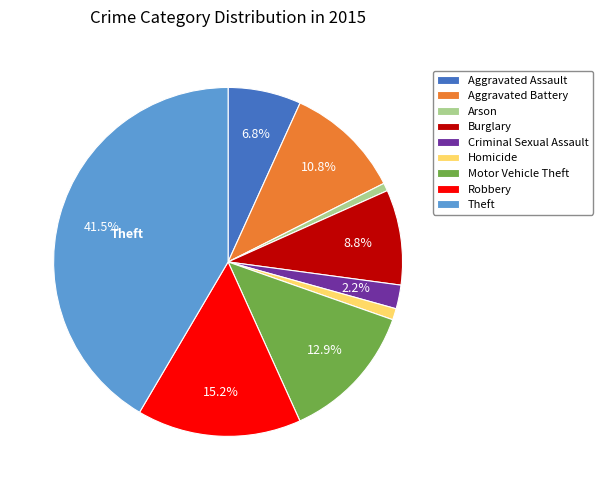

To the nearest percent, what portion does Aggravated Battery represent?

11%